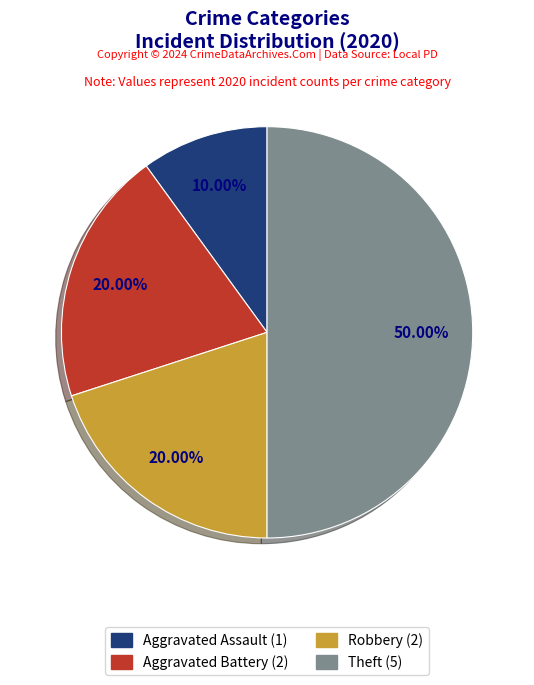

Between Aggravated Battery and Aggravated Assault, which is larger?

Aggravated Battery